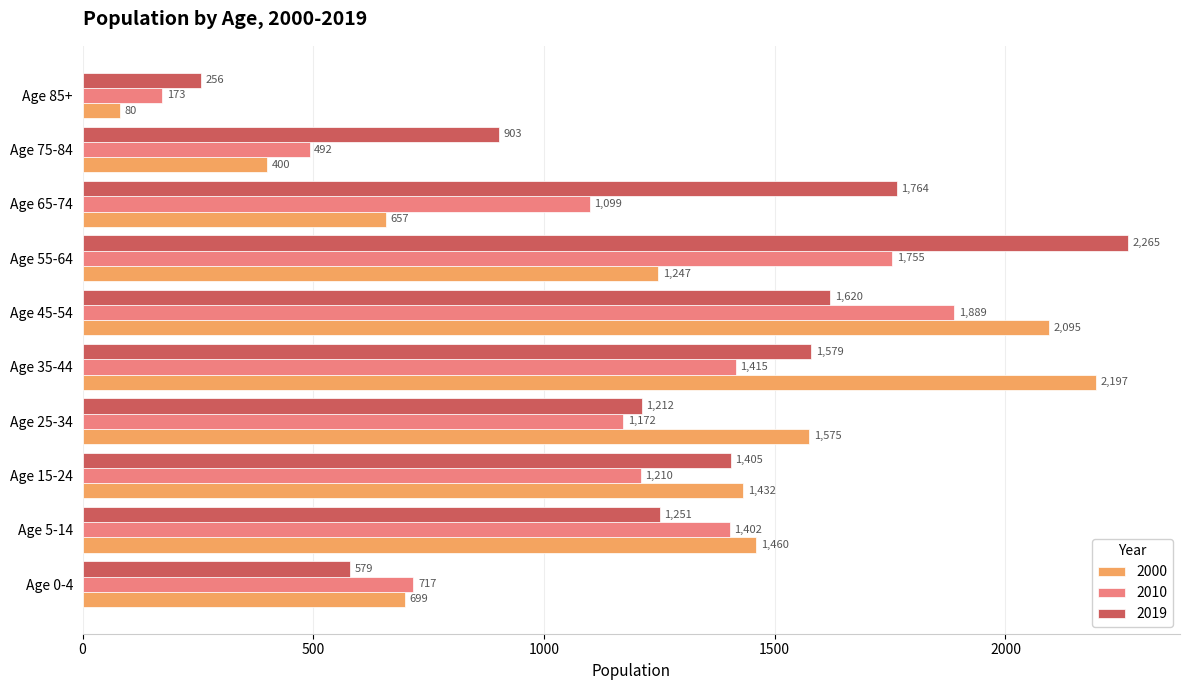

What value does the 2010 series have at Age 15-24, to the nearest 10?

1210